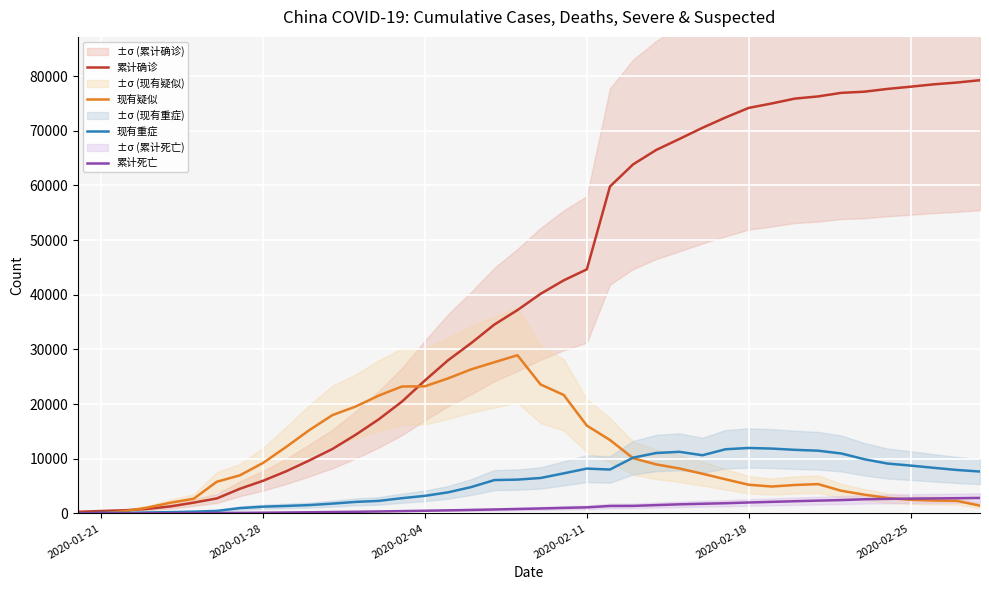

Is the value of 现有重症 at 2020-02-18 greater than the value of 现有疑似 at 2020-02-04?

No